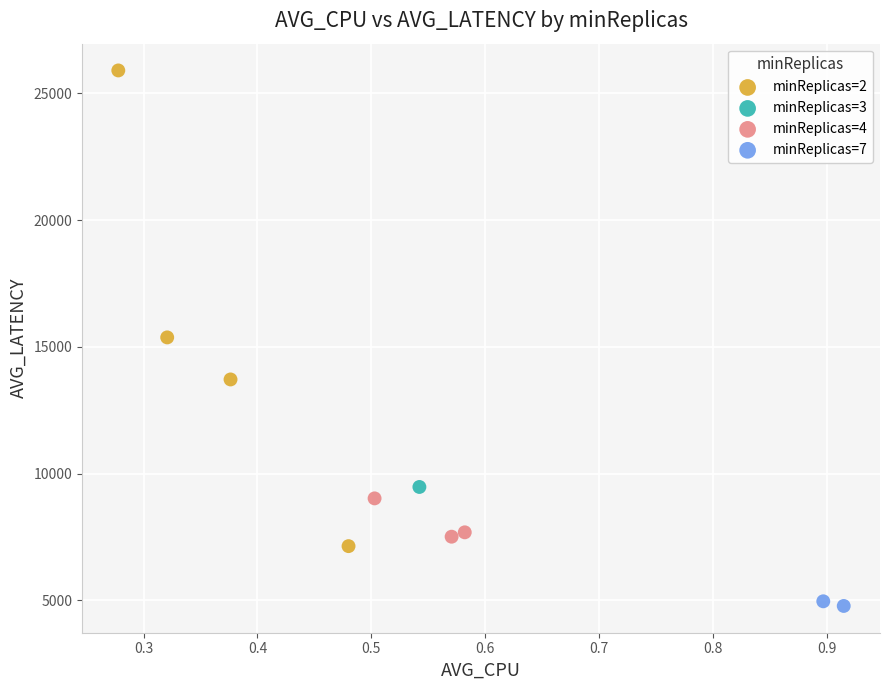

What are all the series names shown in the legend?

minReplicas=2, minReplicas=3, minReplicas=4, minReplicas=7